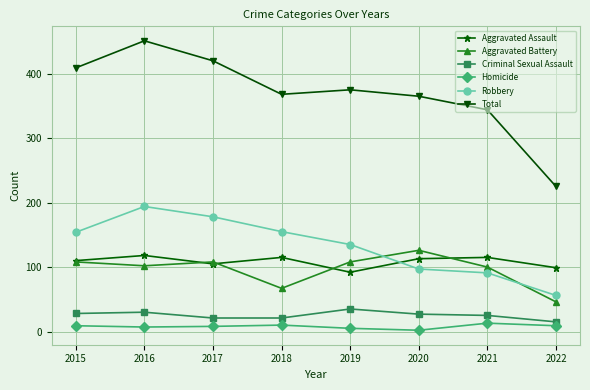

The value of Criminal Sexual Assault at 2018 is 21. True or false?

True